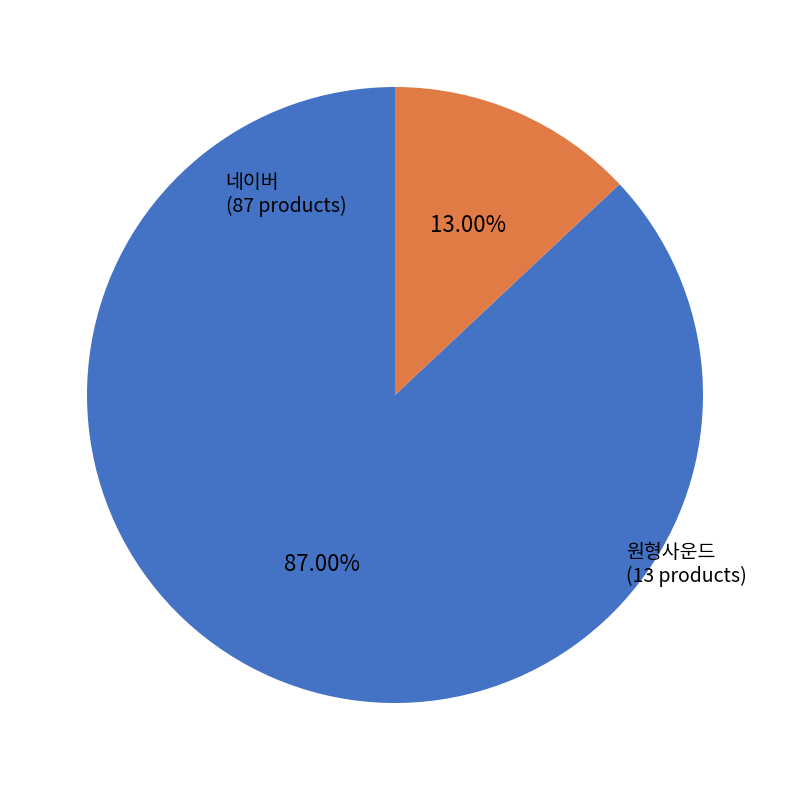

Is there any slice that represents more than half of the pie?

Yes